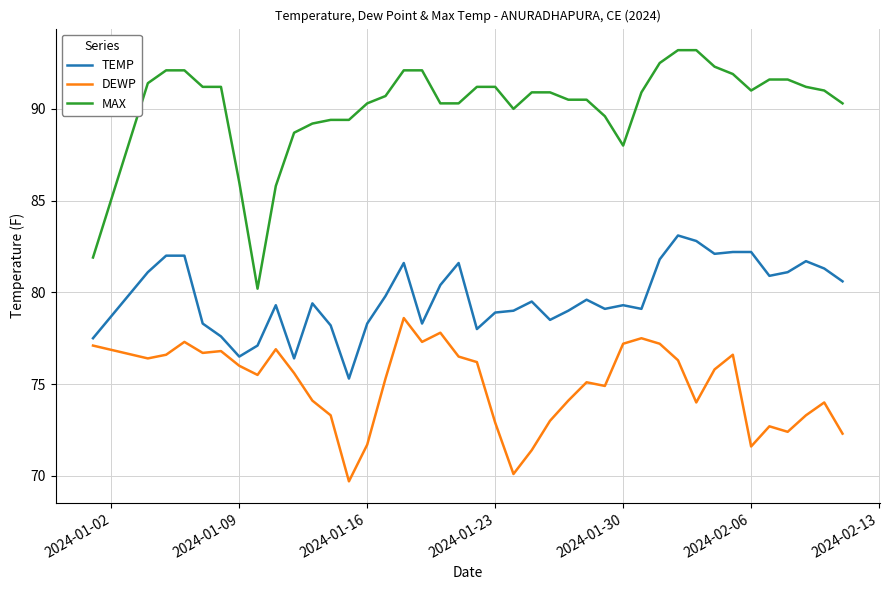

Does the chart display data point markers on the line(s)?

No